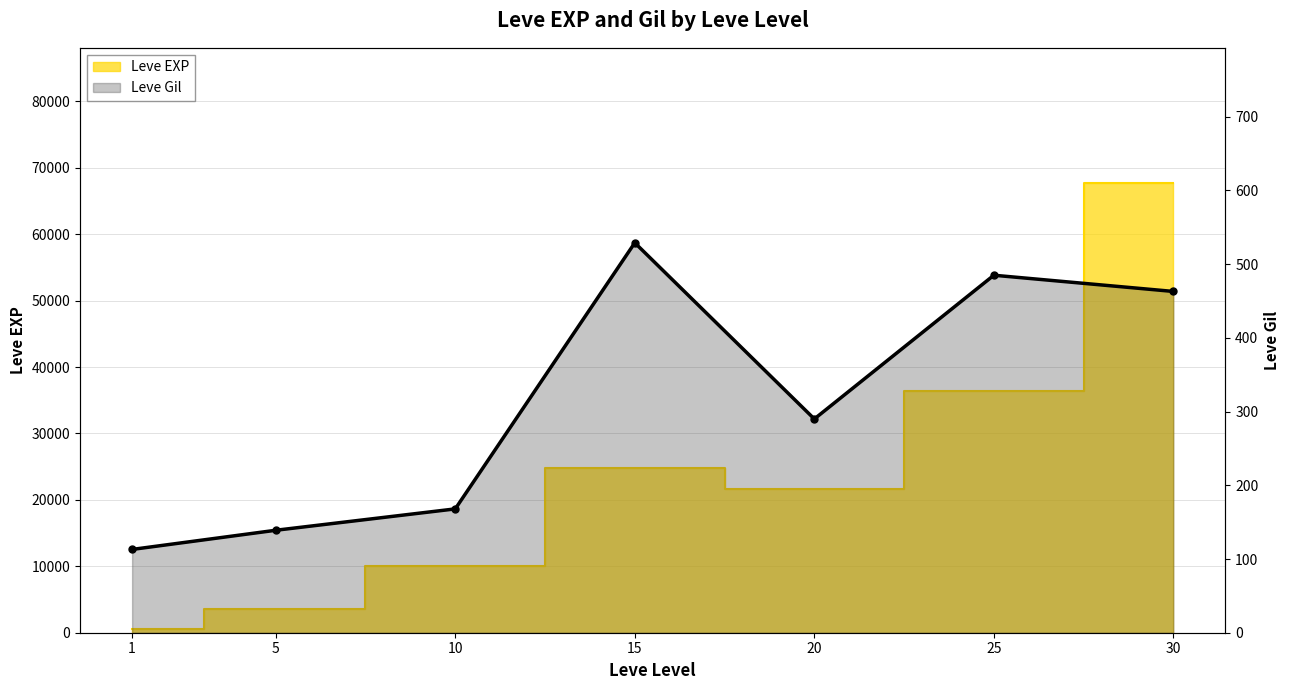

True or false: there are more than 1 points higher than both neighbors.

True